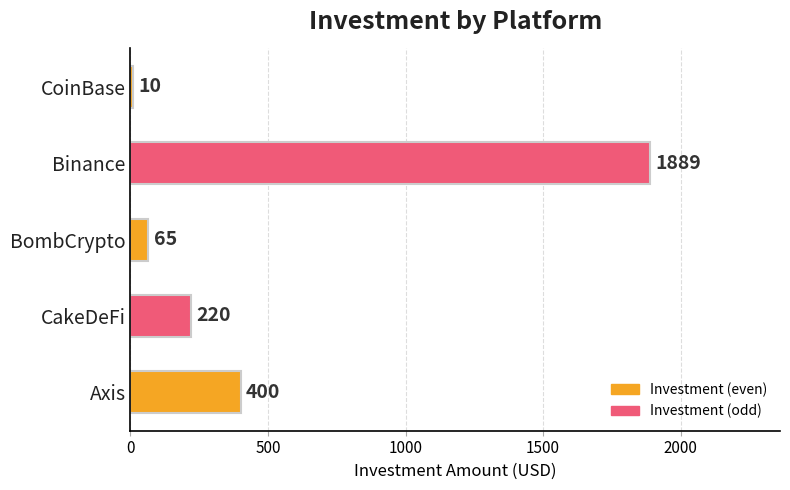

At which category does the chart reach its peak across all series?

Binance